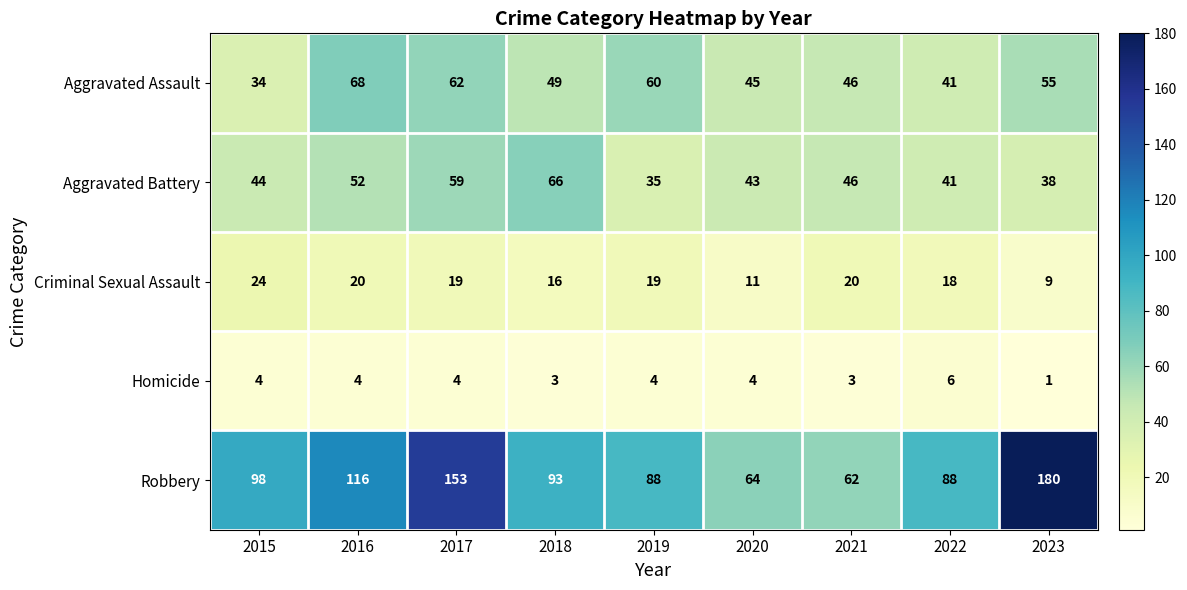

What is the spread (max minus min) of values at 2021?

59